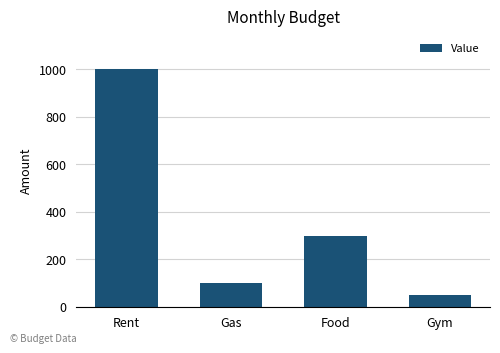

True or false: the data shows 21 at Gas.

False